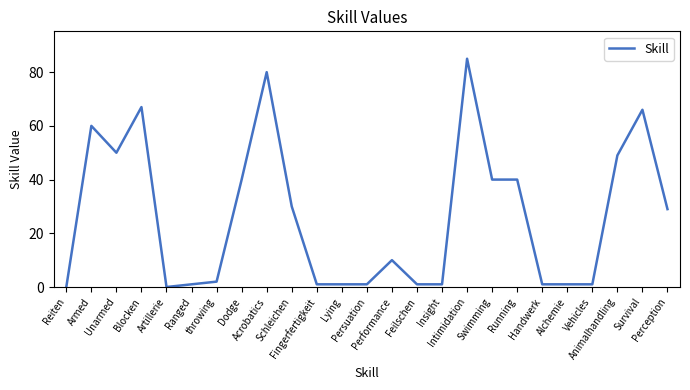

How many distinct data groups are displayed?

1